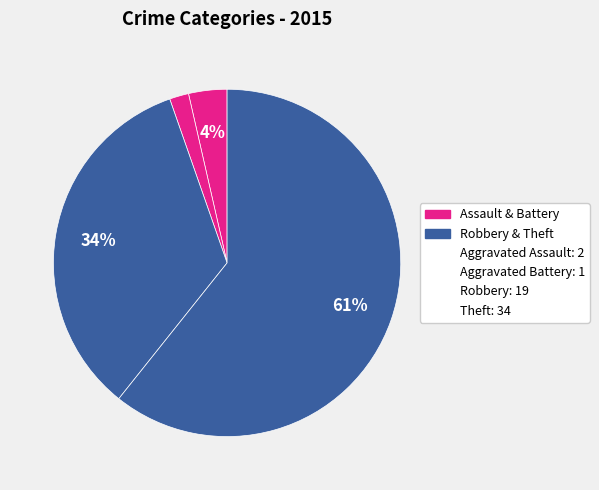

Count the number of slices in the pie.

4